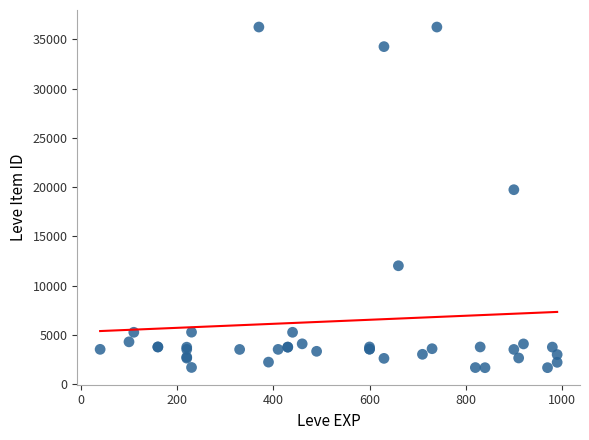

What Y value in the scatter plot is closest to 18967?

19744